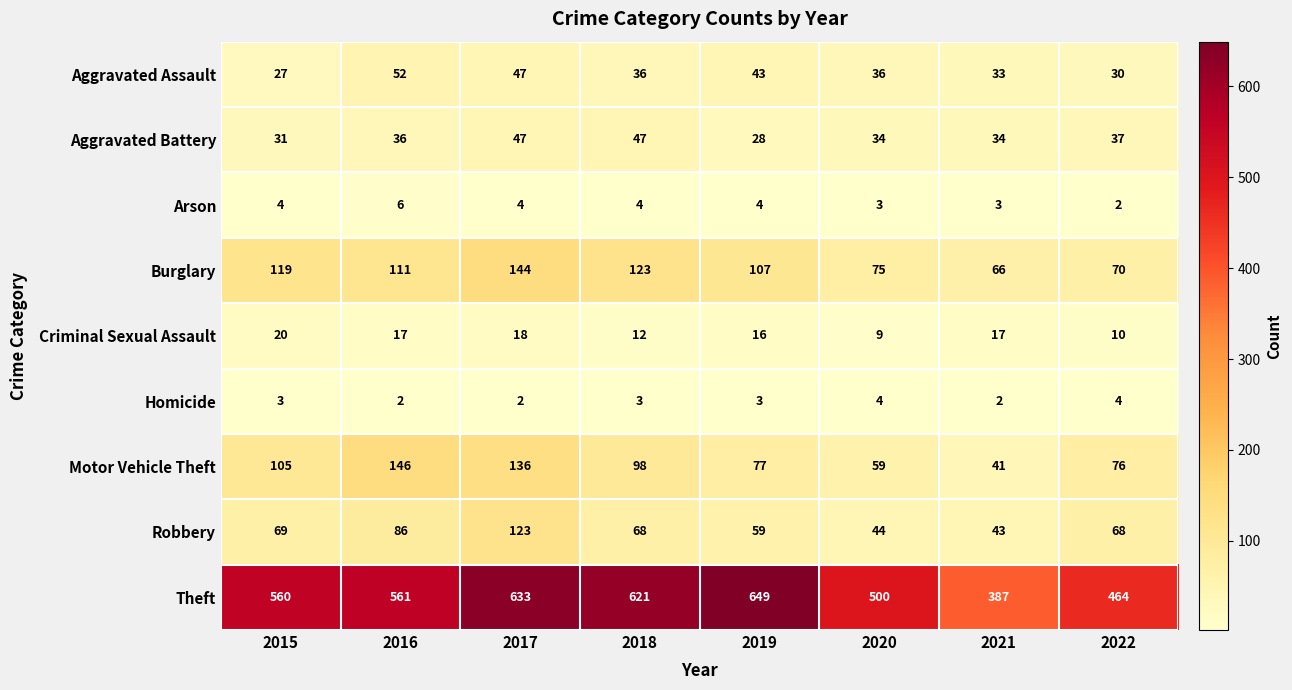

What is the sum of all Criminal Sexual Assault values?

119